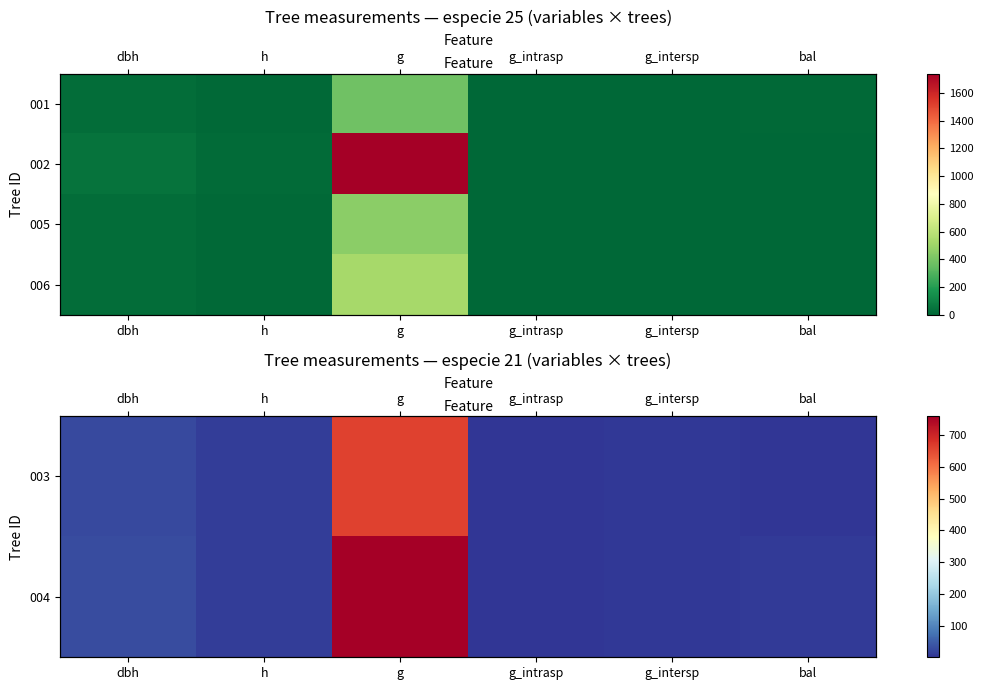

What is the difference between the highest and lowest values at dbh?

7.1